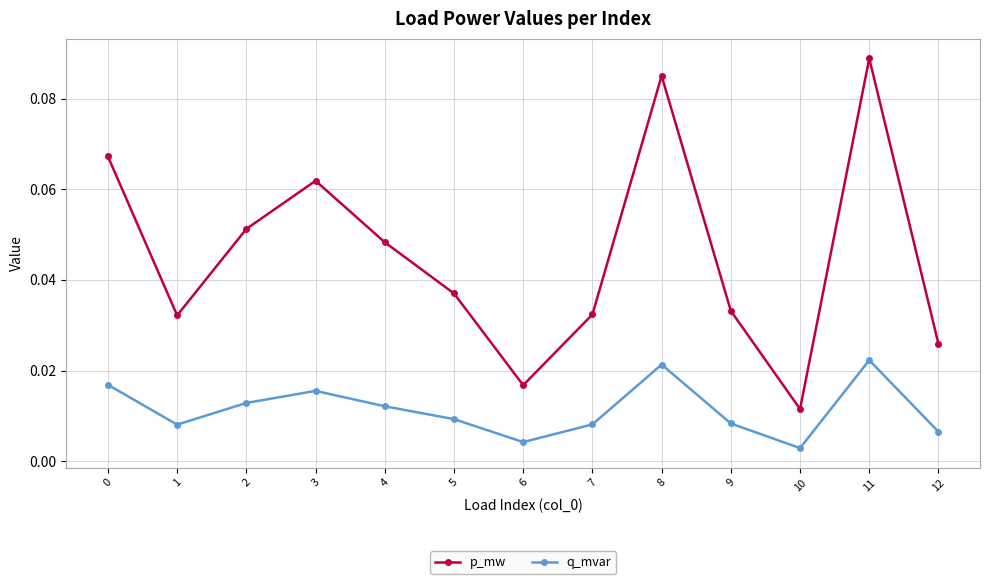

How many data points does each series have?

13